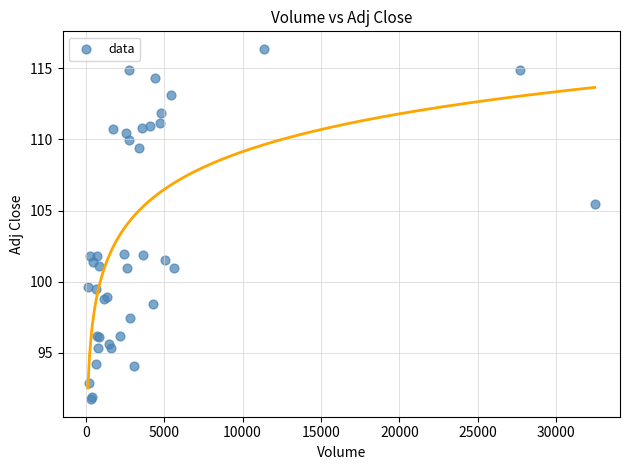

What Y value in the scatter plot is closest to 104?

105.4